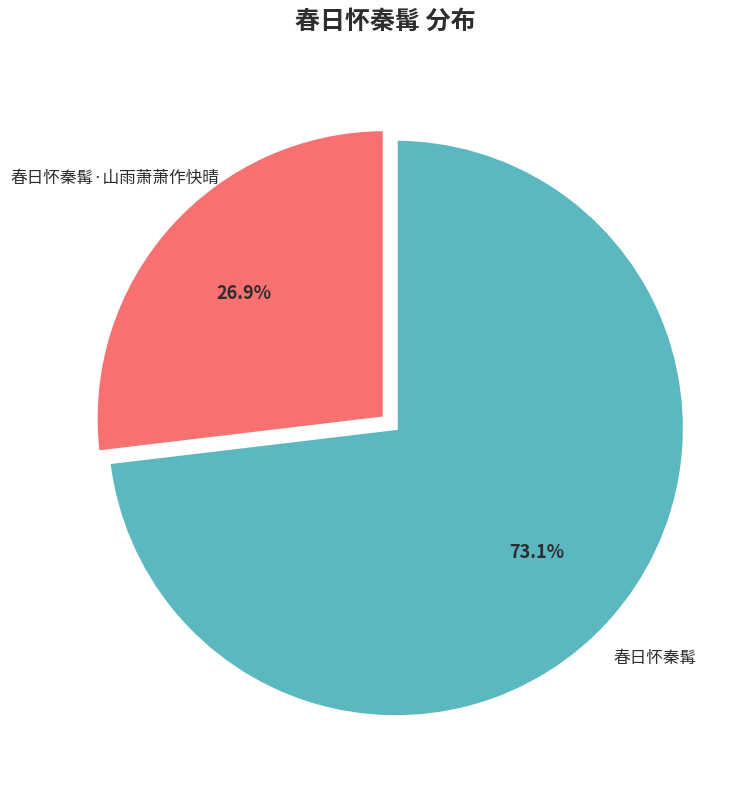

To the nearest percent, what is the average slice percentage?

50%